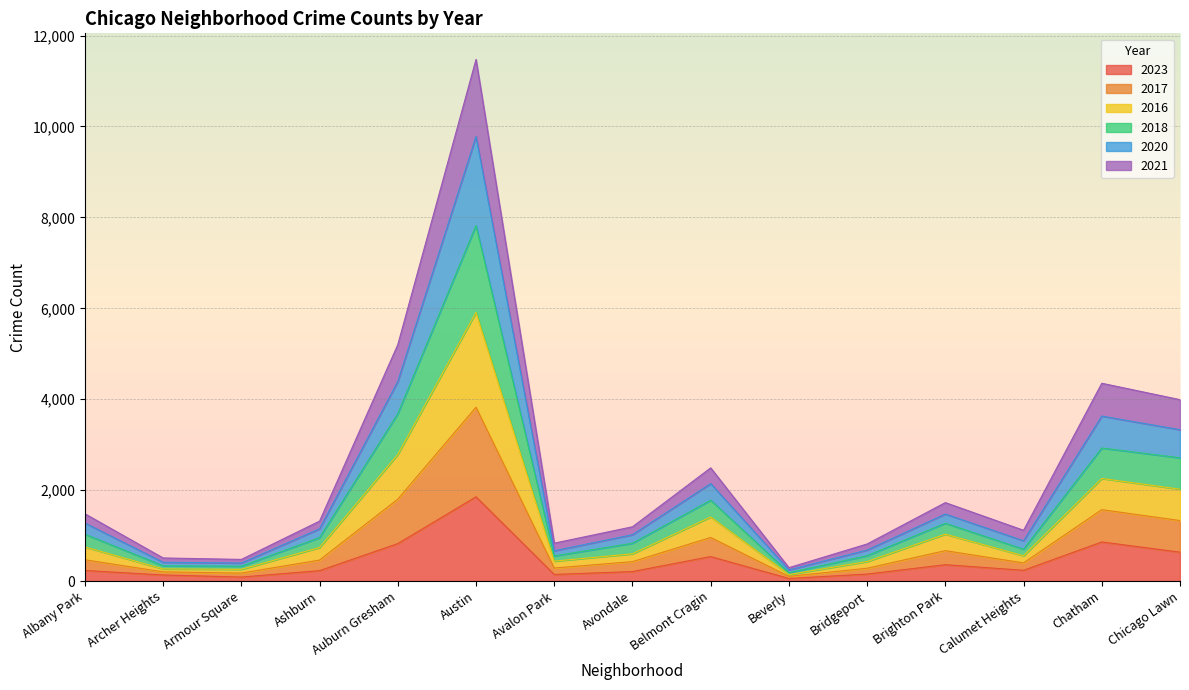

True or false: 2016 and 2023 intersect in this chart.

False